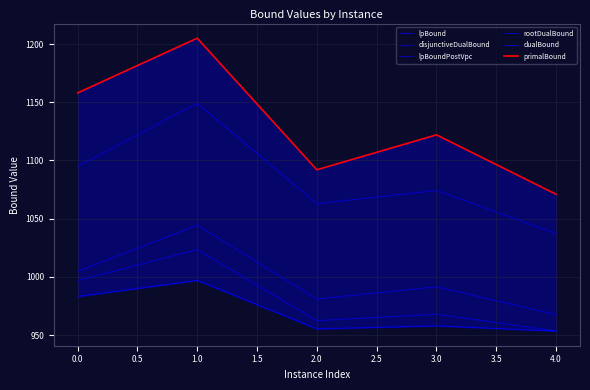

What is the total value across all series at 2.0?

6145.7